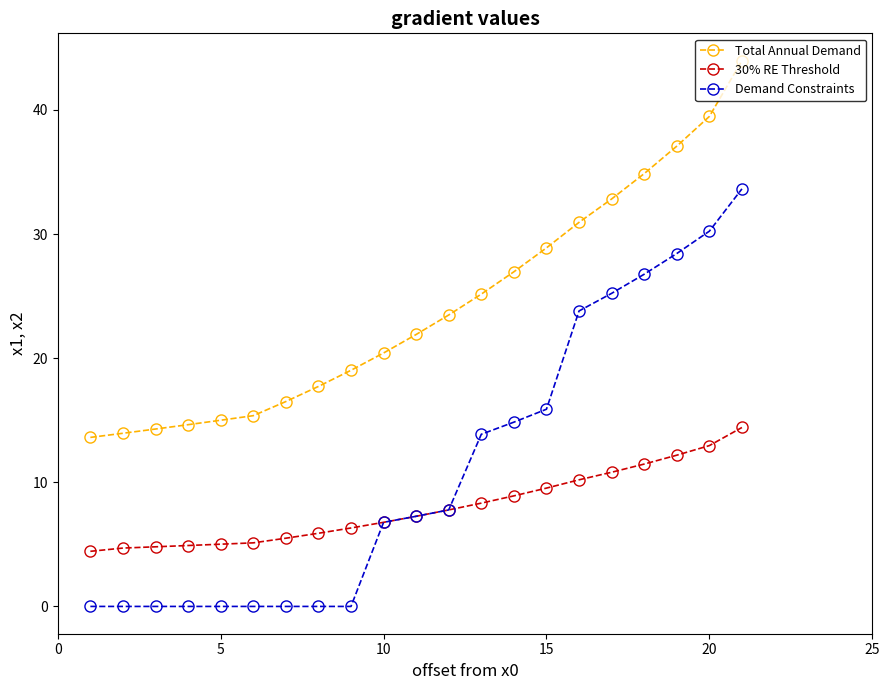

What is the greatest value displayed?

44.0